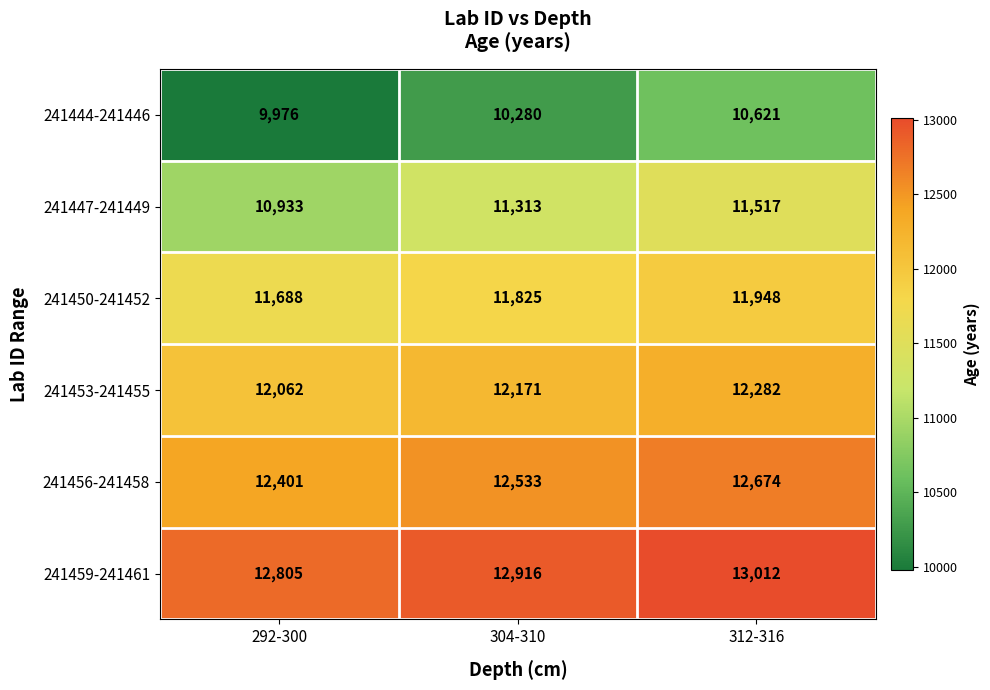

Reading left to right, transcribe all the data shown in this chart.

241444-241446: 292-300=9976	304-310=10280	312-316=10621
241447-241449: 292-300=10933	304-310=11313	312-316=11517
241450-241452: 292-300=11688	304-310=11825	312-316=11948
241453-241455: 292-300=12062	304-310=12171	312-316=12282
241456-241458: 292-300=12401	304-310=12533	312-316=12674
241459-241461: 292-300=12805	304-310=12916	312-316=13012